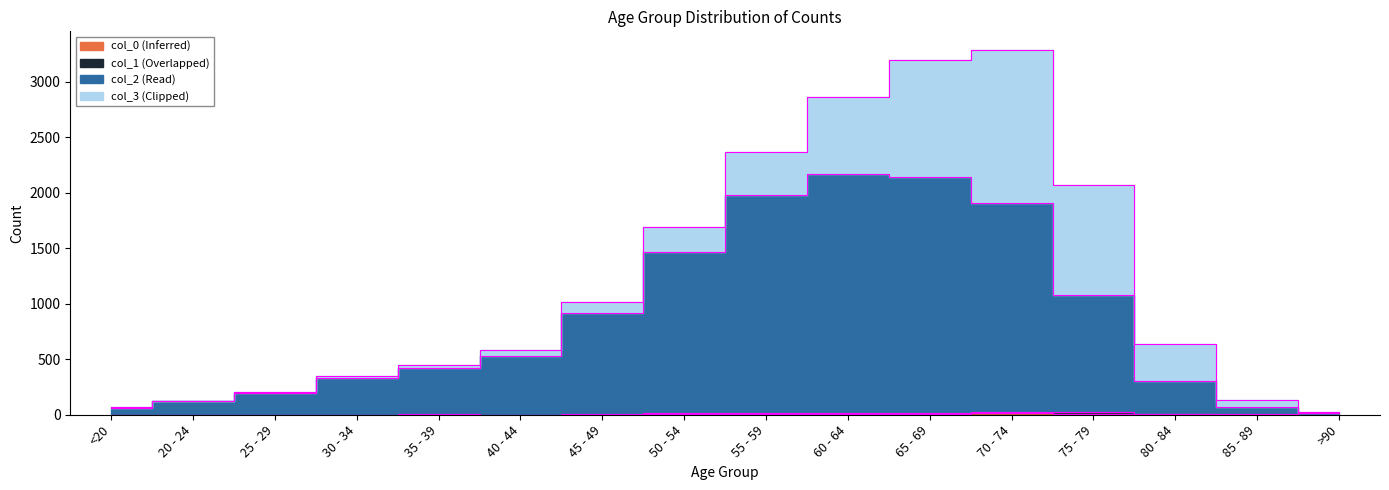

Where is col_0 (Inferred) nearest to the value 6?

65 - 69